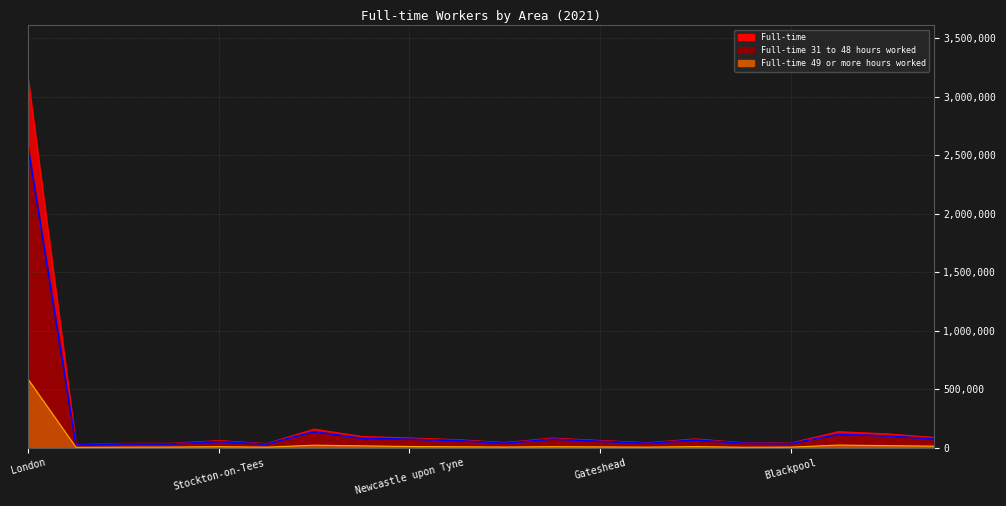

What is the greatest value displayed?

3137424